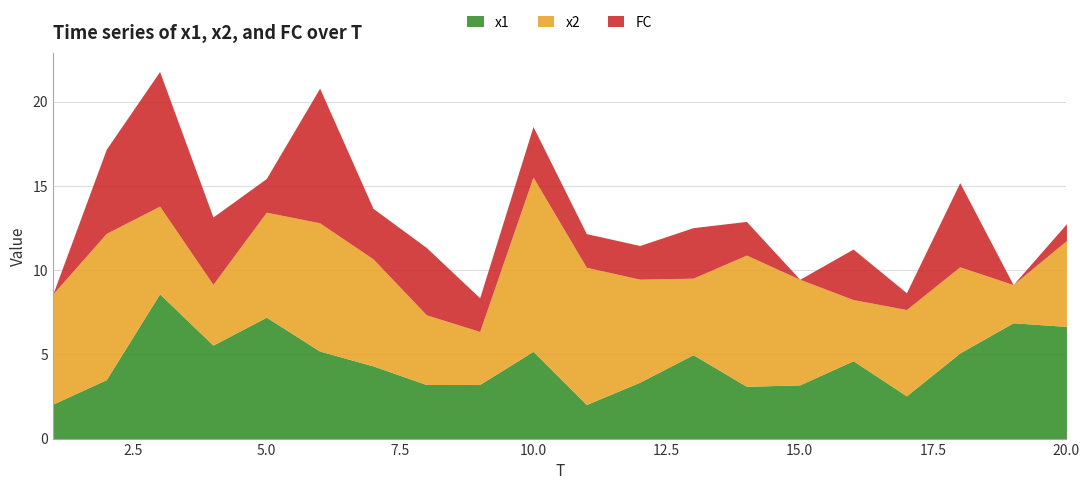

At which category is the sum across all series the highest?

3